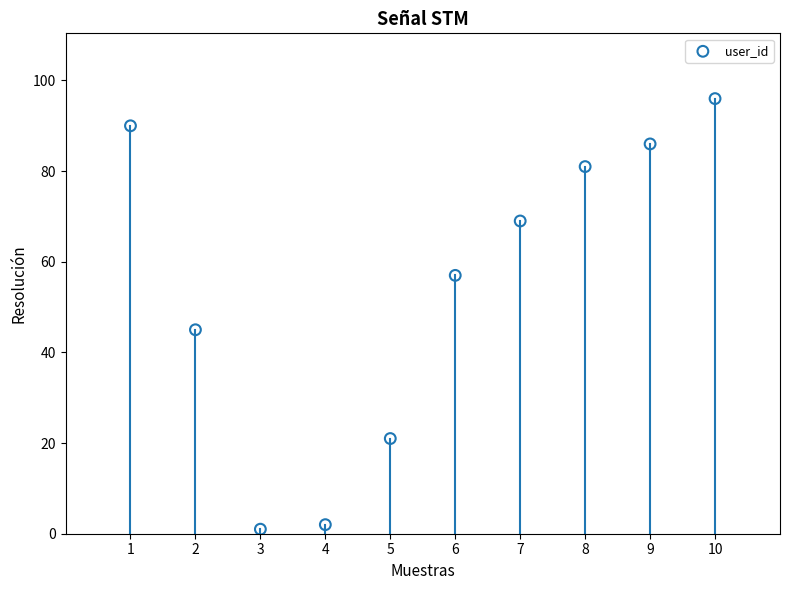

What Y value in the scatter plot is closest to 48?

45